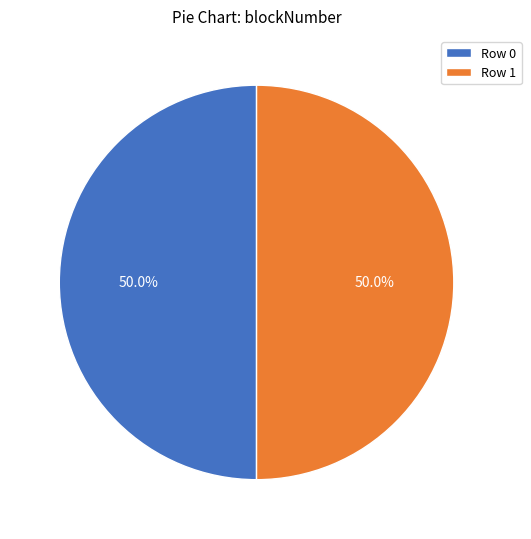

To the nearest percent, what percentage of the pie is Row 1?

50%